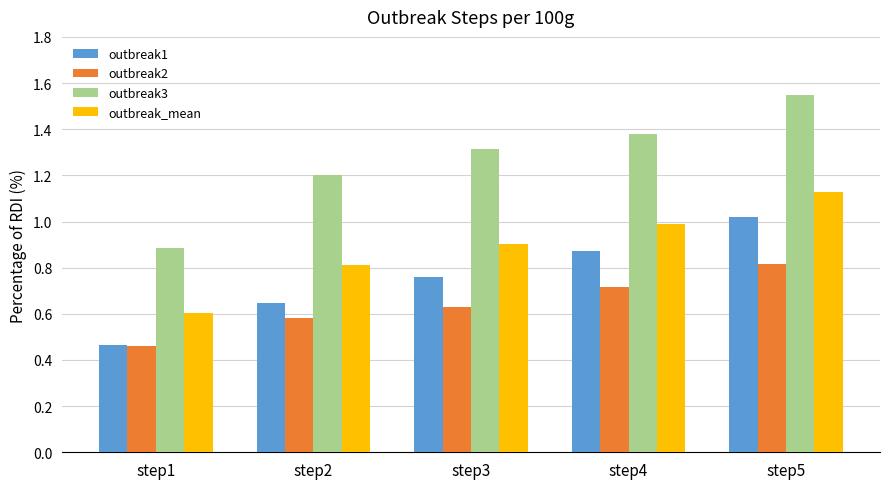

The value of outbreak_mean at step1 is 0.3. True or false?

False